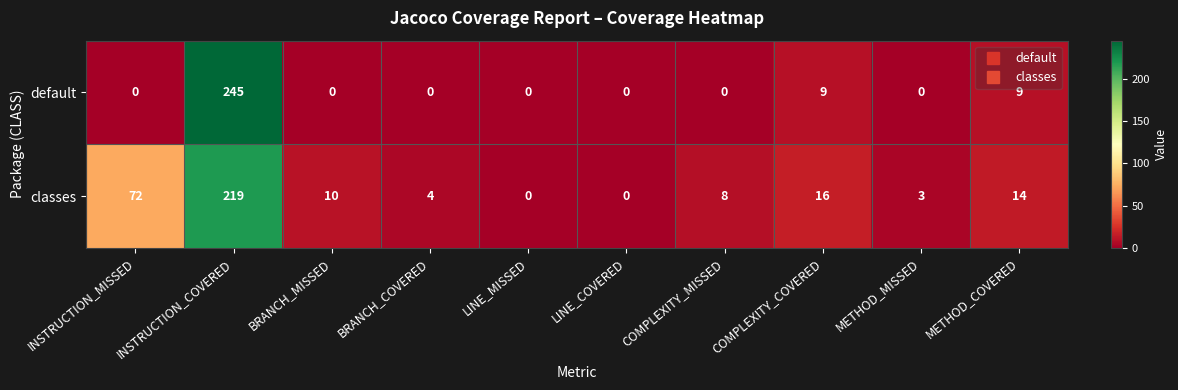

How many categories are shown in the chart?

10